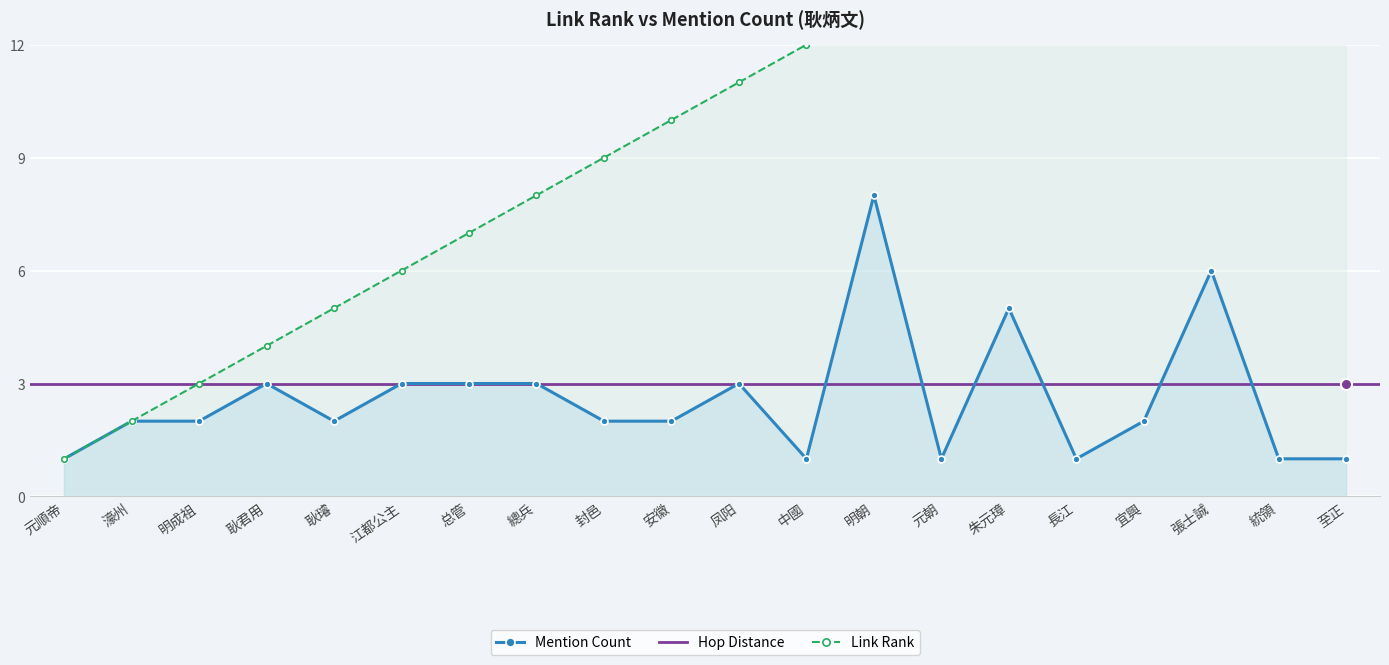

What is the value of the Mention Count point at the 10th from the left?

2